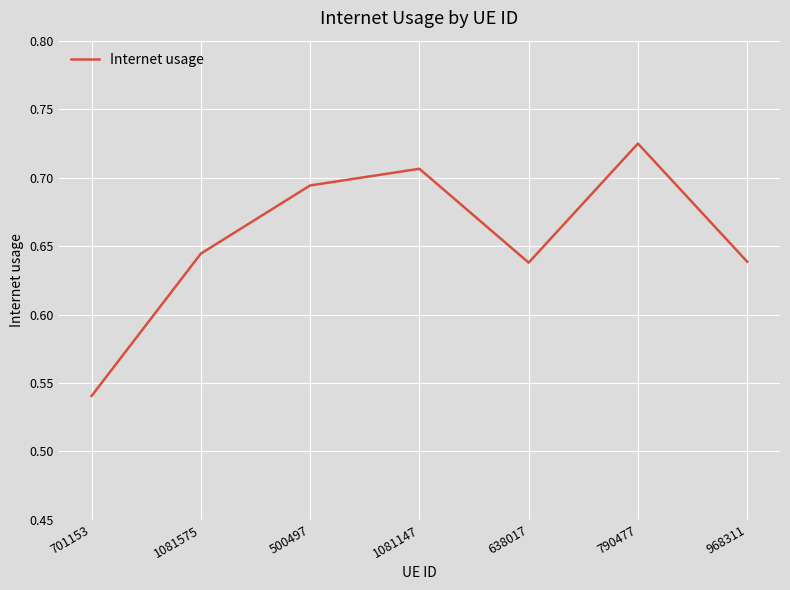

How many distinct data groups are displayed?

1